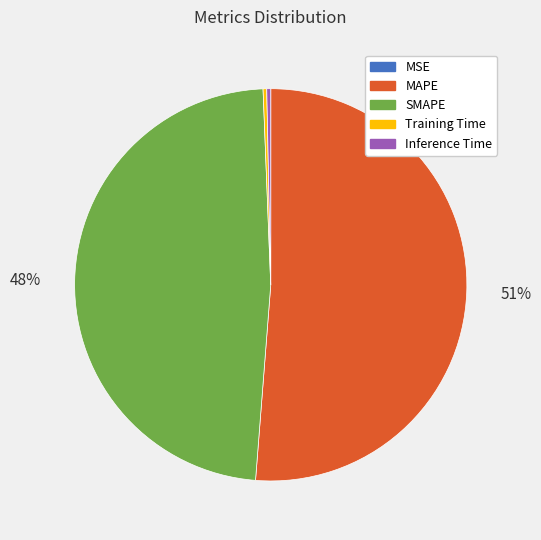

The SMAPE slice represents 48% of the pie. True or false?

True